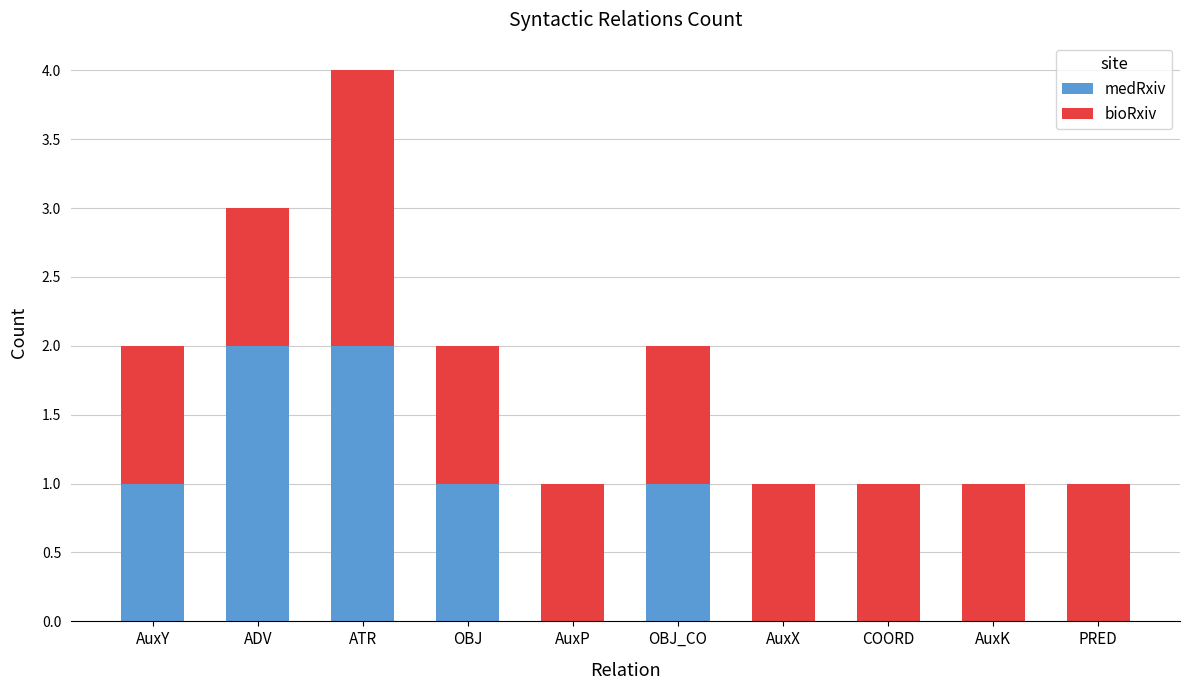

True or false: medRxiv has a value of 1 at AuxK.

False